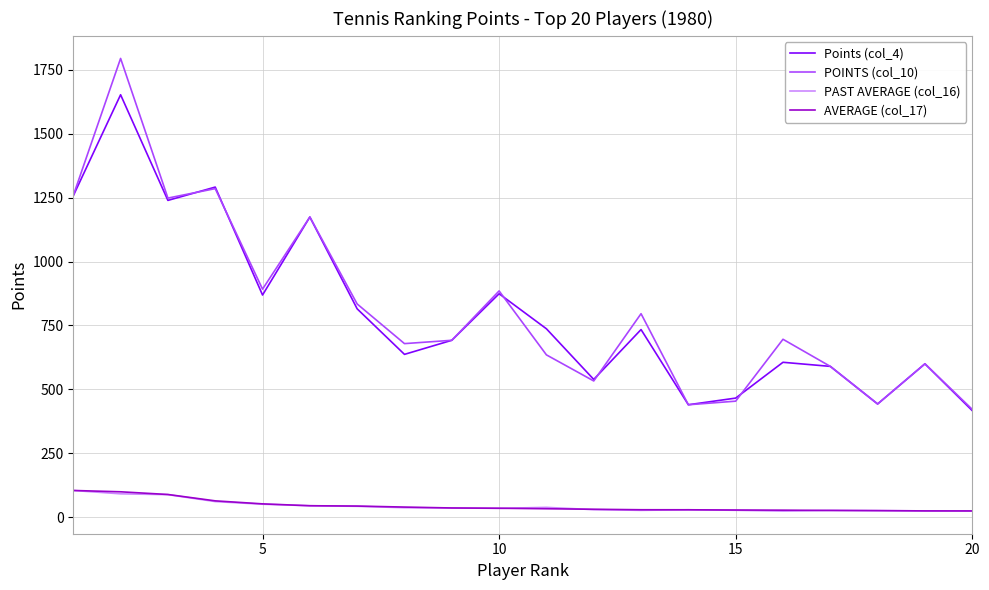

True or false: AVERAGE (col_17) and POINTS (col_10) cross at least once.

False